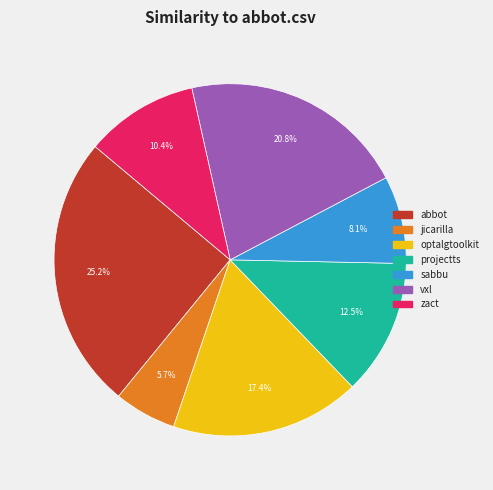

Is there any slice that represents more than half of the pie?

No